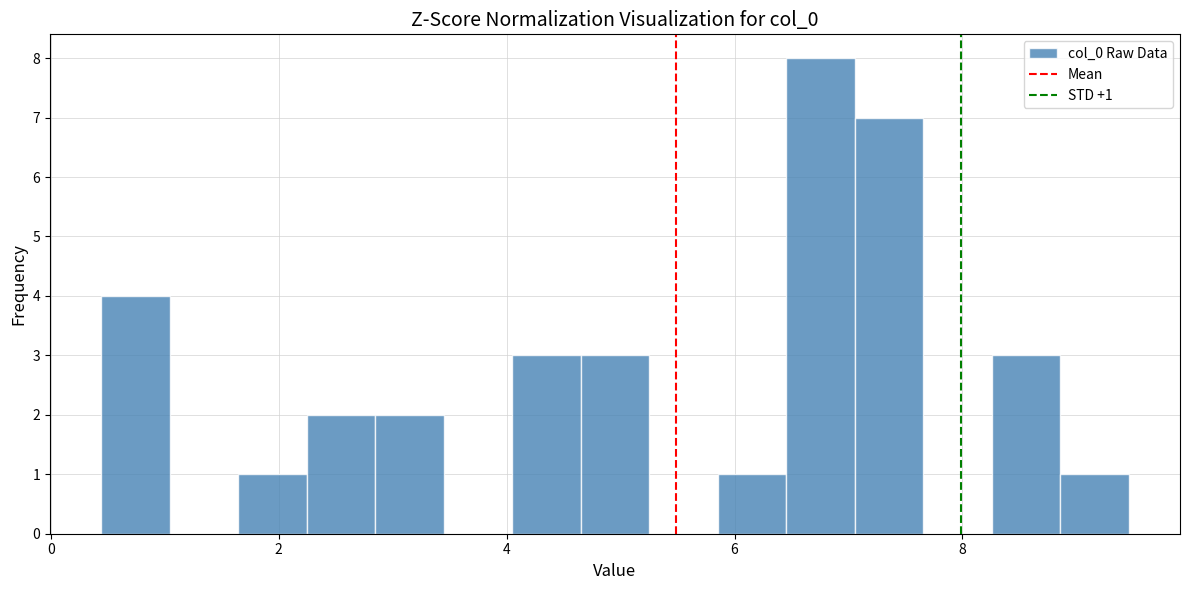

Around what value on the x-axis is the tallest bar? Give the approximate position of its centre, as read against the axis.

6.8